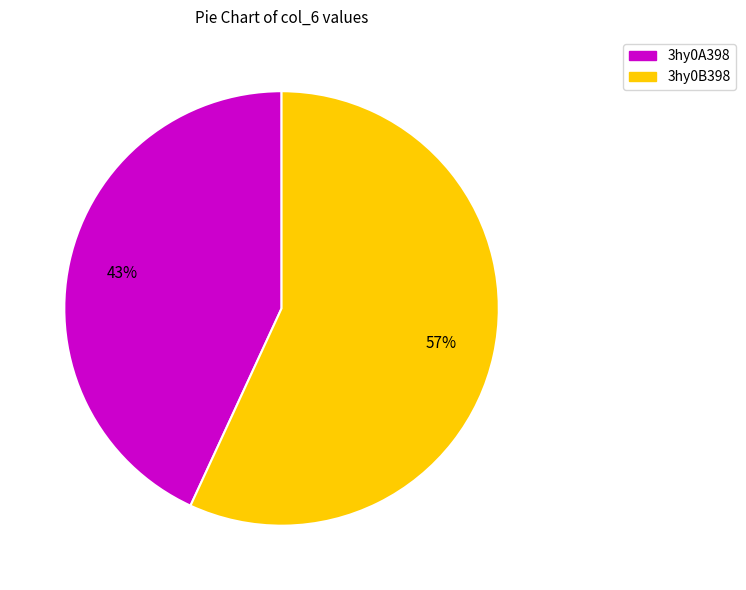

Is it true that 3hy0B398 is 57% of the pie?

True